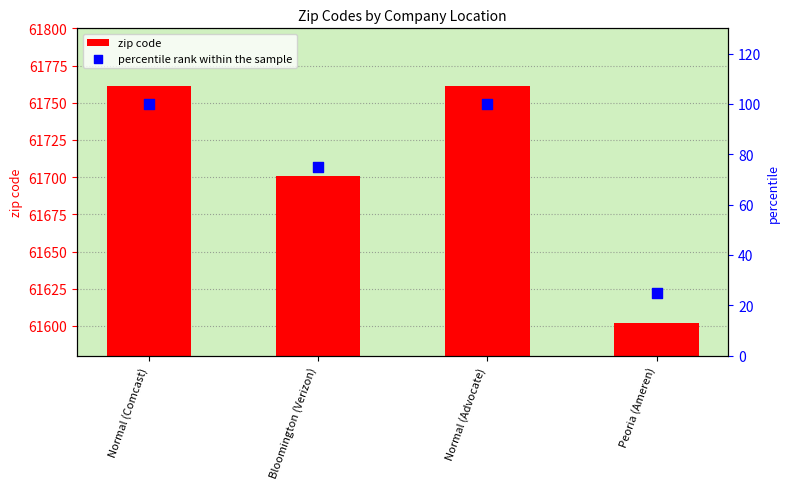

What are all the series names shown in the legend?

zip code, percentile rank within the sample